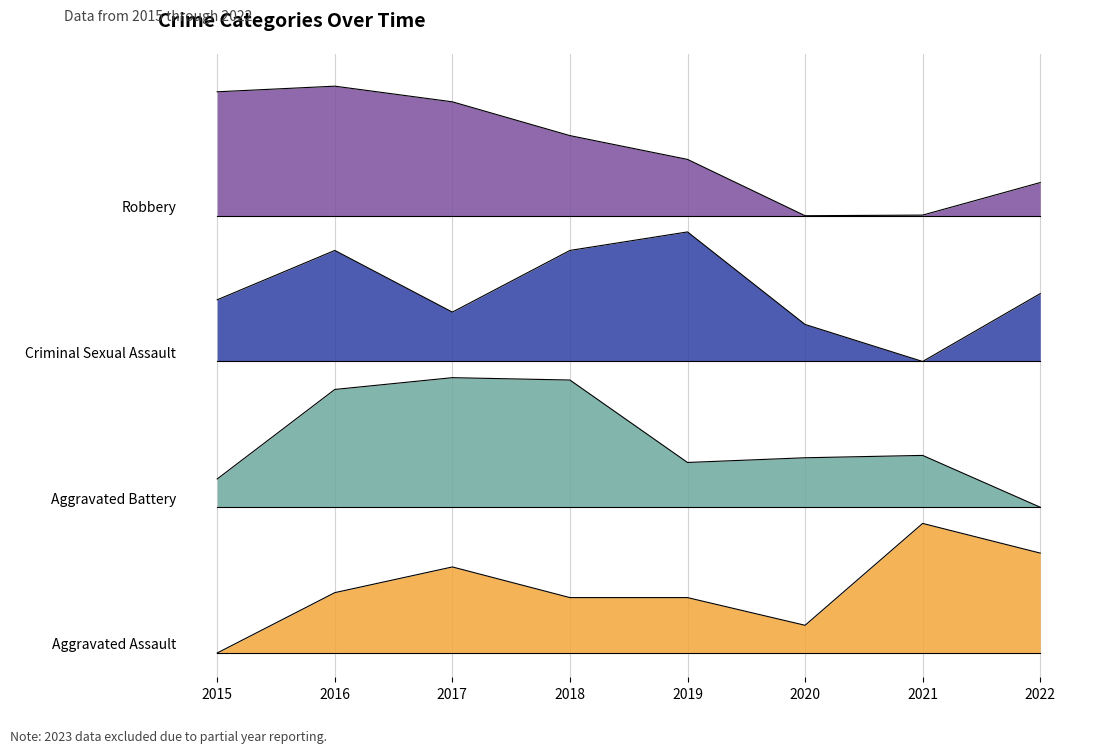

True or false: Robbery has more than 1 points higher than both neighbors.

False